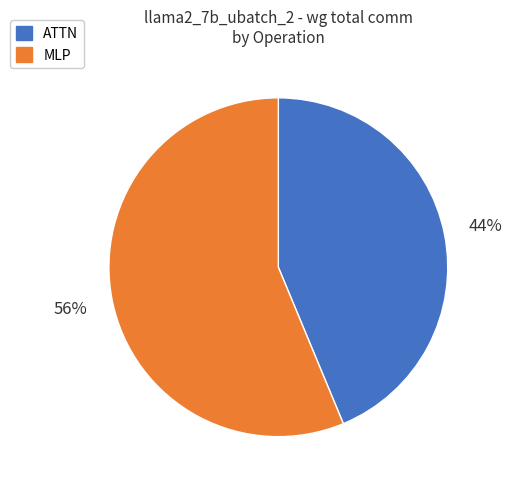

True or false: ATTN accounts for 44% of the total.

True